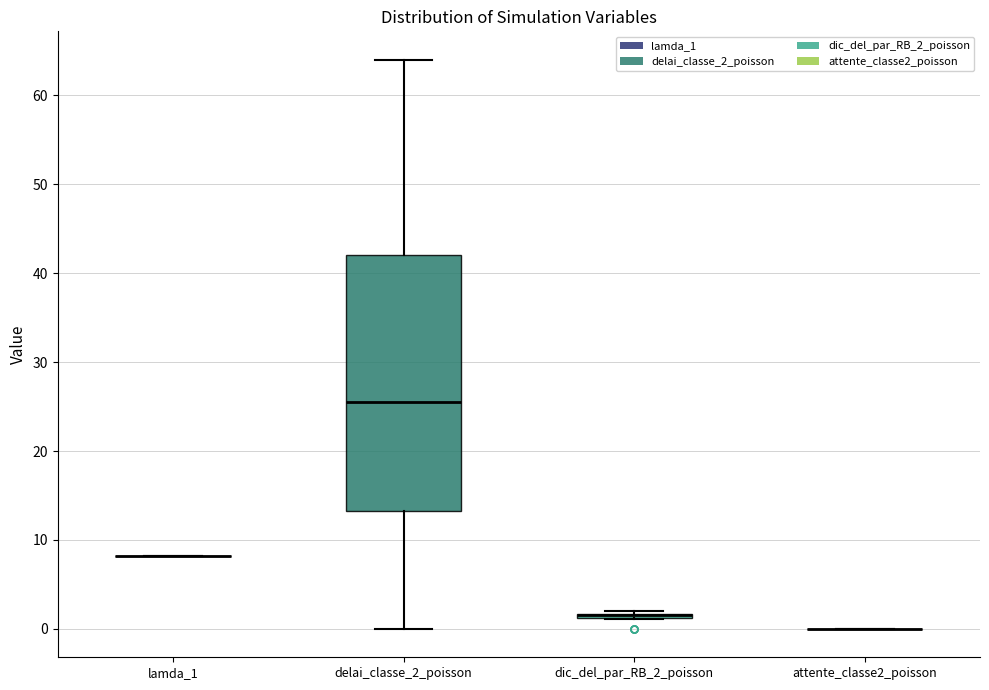

Comparing the boxes themselves (not the whiskers), which one is the tallest?

delai_classe_2_poisson